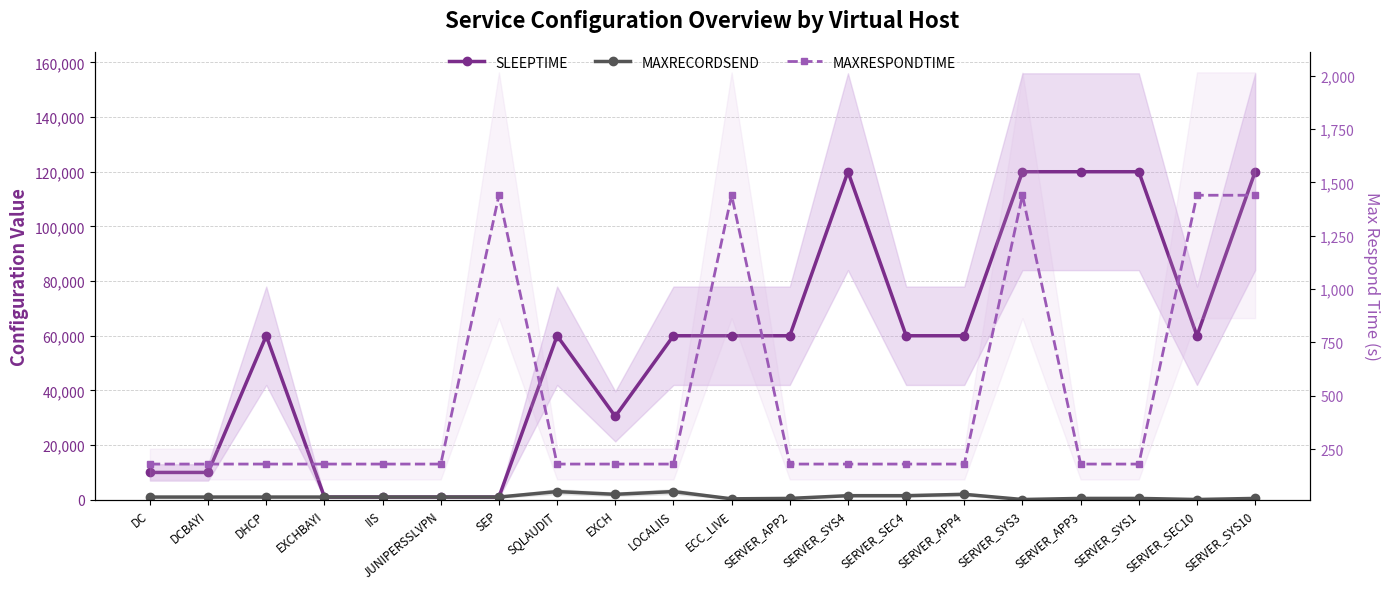

Where is SLEEPTIME nearest to the value 60500?

DHCP